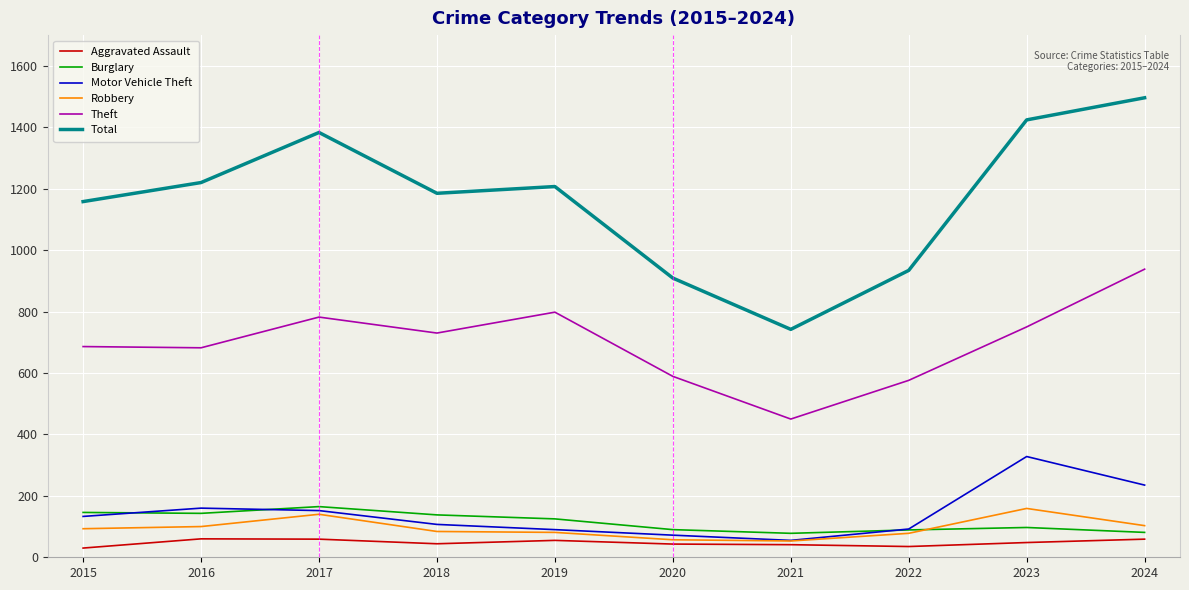

What is the minimum value for Motor Vehicle Theft?

55